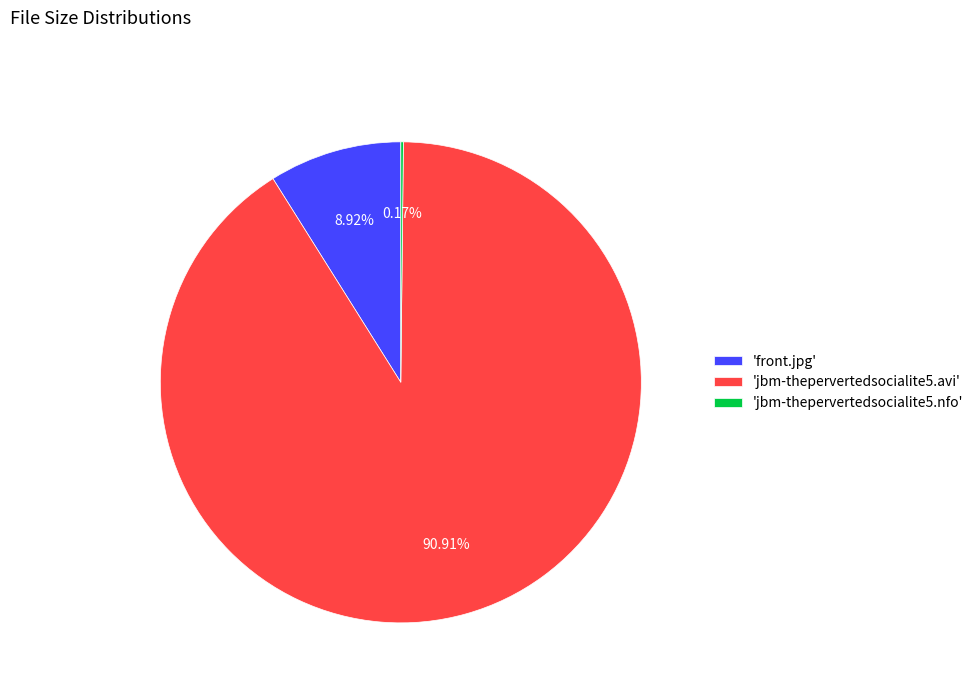

Combined, do 'jbm-thepervertedsocialite5.avi' and 'front.jpg' account for over 50%?

Yes